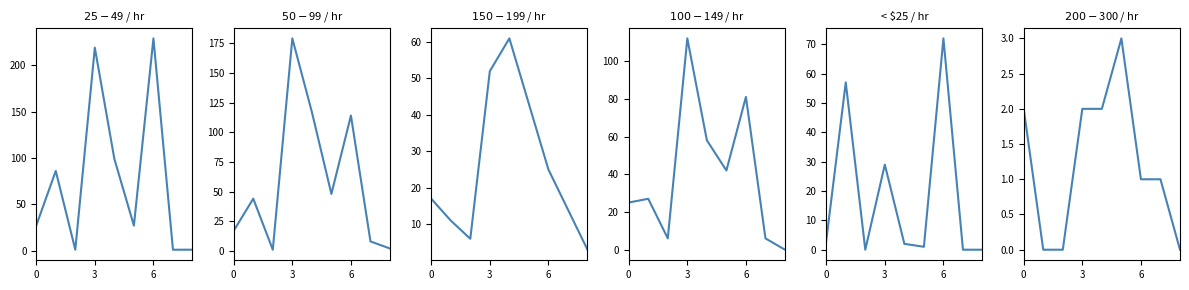

What is the average value of the $100 - $149 / hr series?

40